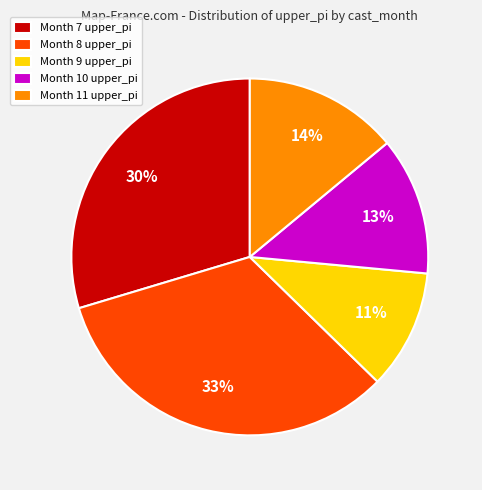

How many segments does this pie chart have?

5